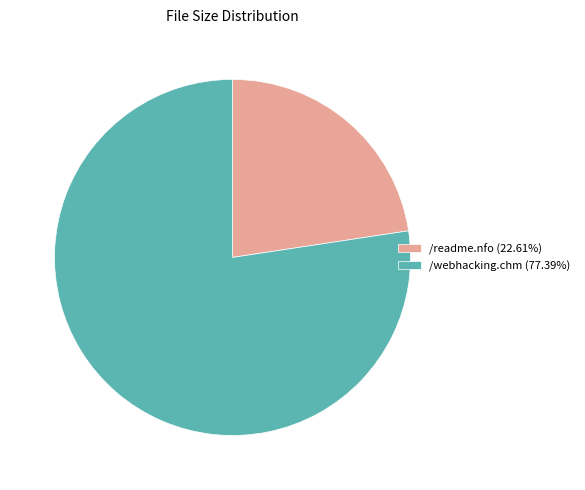

Is the sum of /readme.nfo (22.61%) and /webhacking.chm (77.39%) greater than half?

Yes